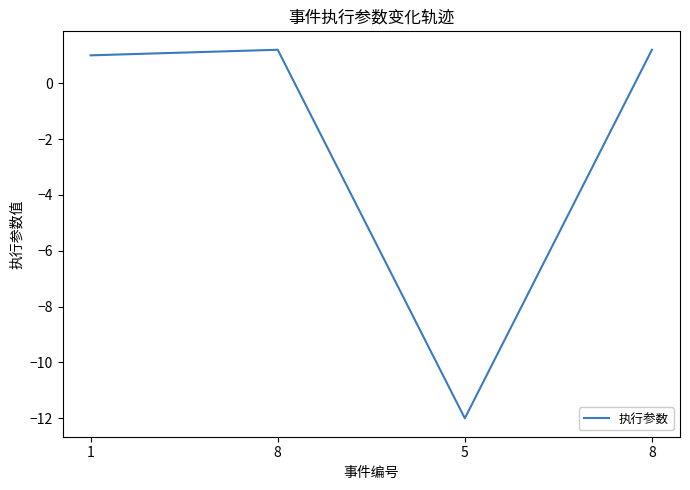

Reading left to right, list all the values displayed in this chart.

1=1.0	8=1.2	5=-12.0	8=1.2